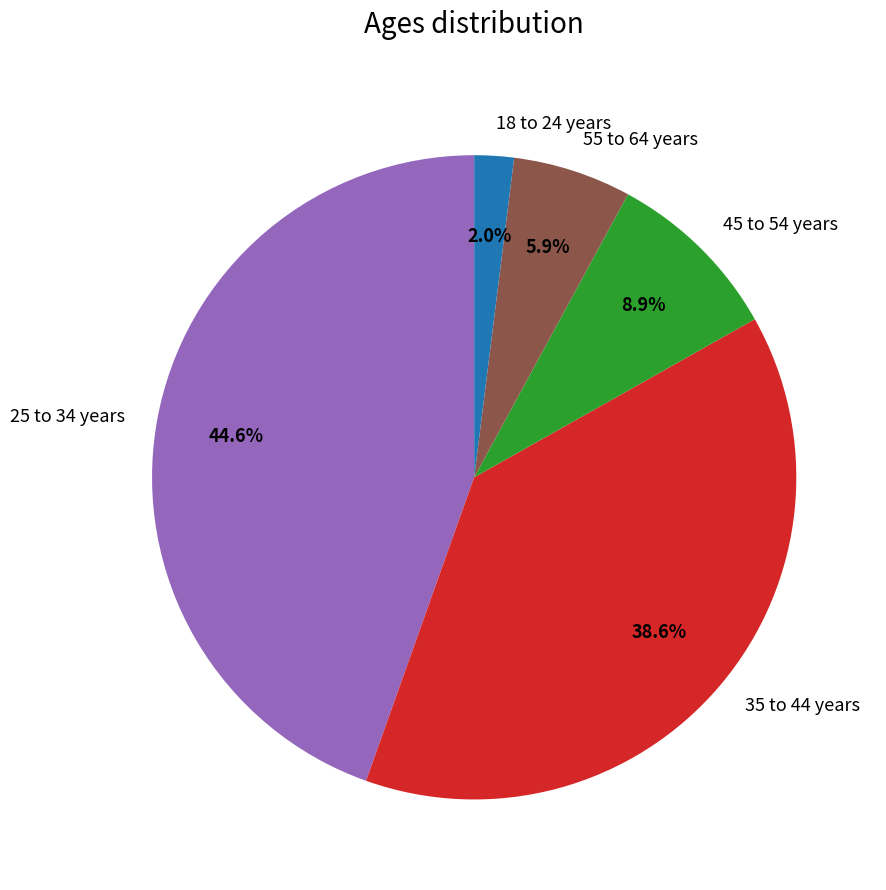

To the nearest percent, what is the difference between the largest and smallest slice percentages?

43%